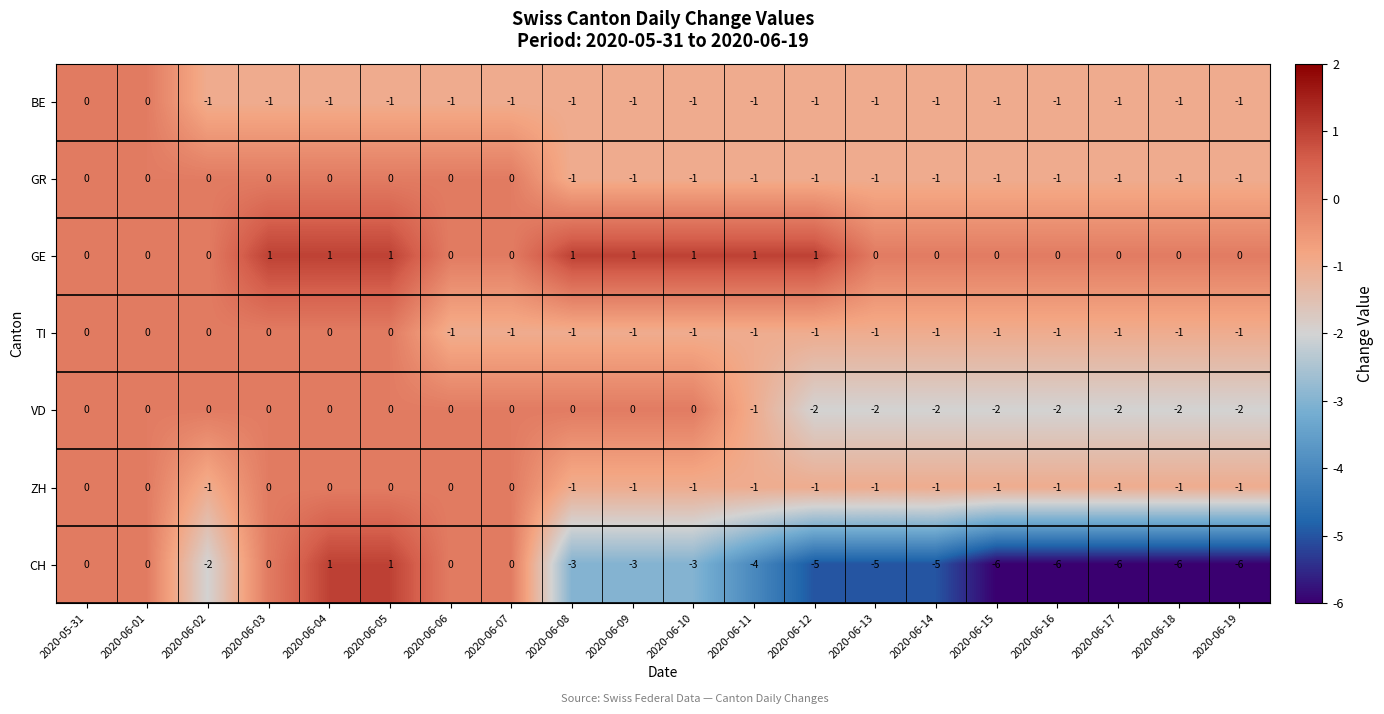

At how many categories does at least one series exceed -5?

20